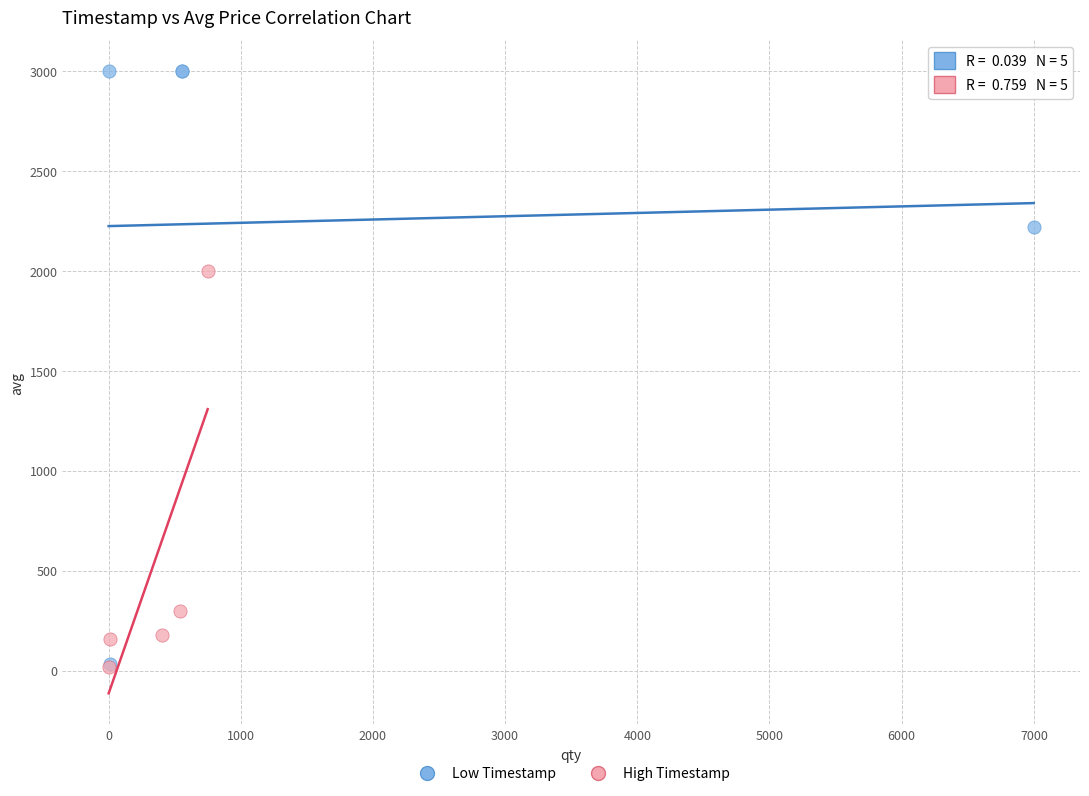

What are all the series names shown in the legend?

Low Timestamp, High Timestamp